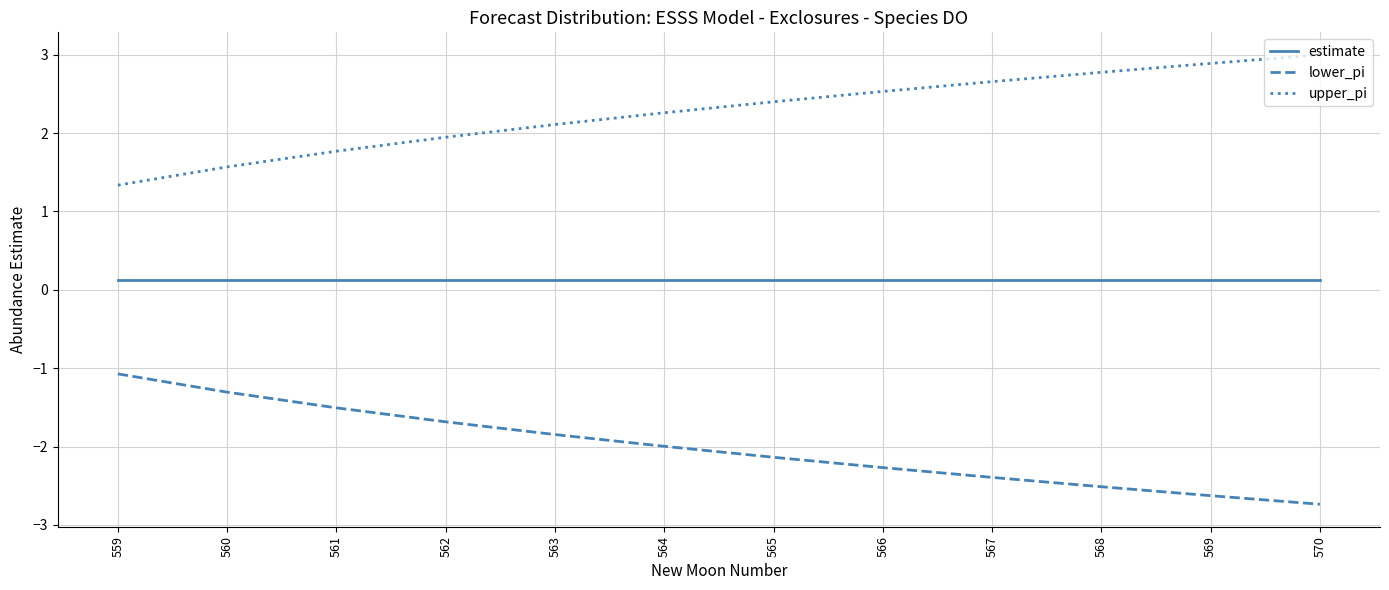

Which series has the largest total across all categories?

upper_pi